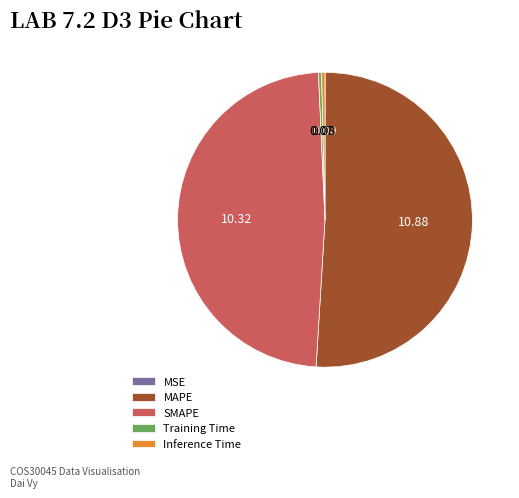

Which slice is the largest?

MAPE